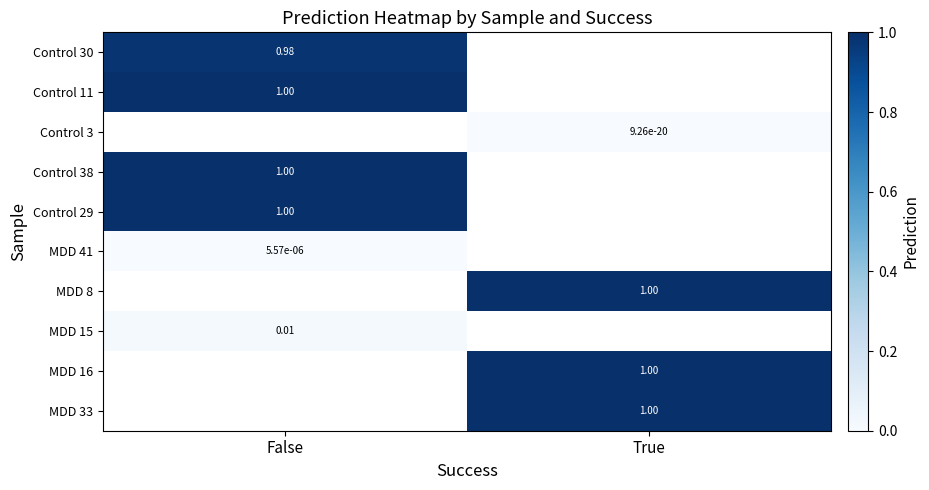

How many positive values does the Control 38 series have?

1